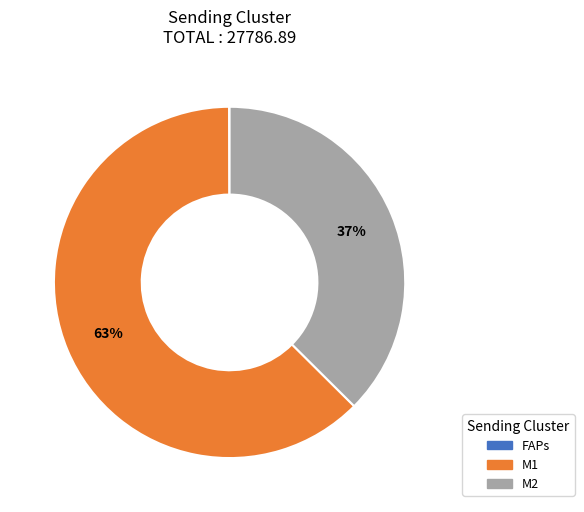

What percentage is the M1 slice, to the nearest percent?

63%